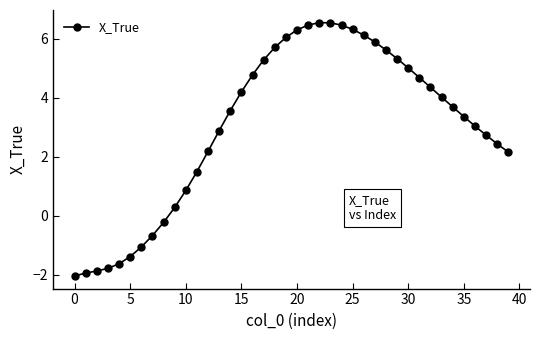

What is the difference between the second highest and minimum values?

8.6